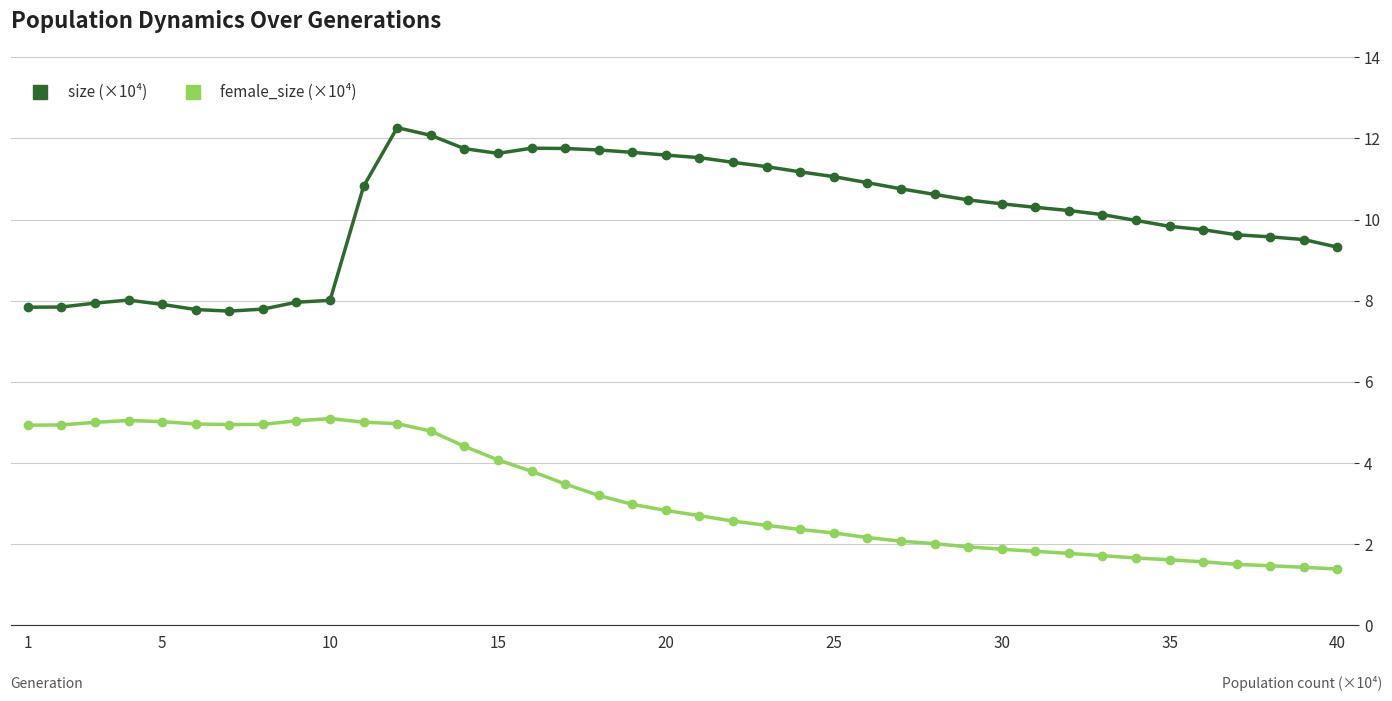

Does the chart have visible grid lines?

Yes